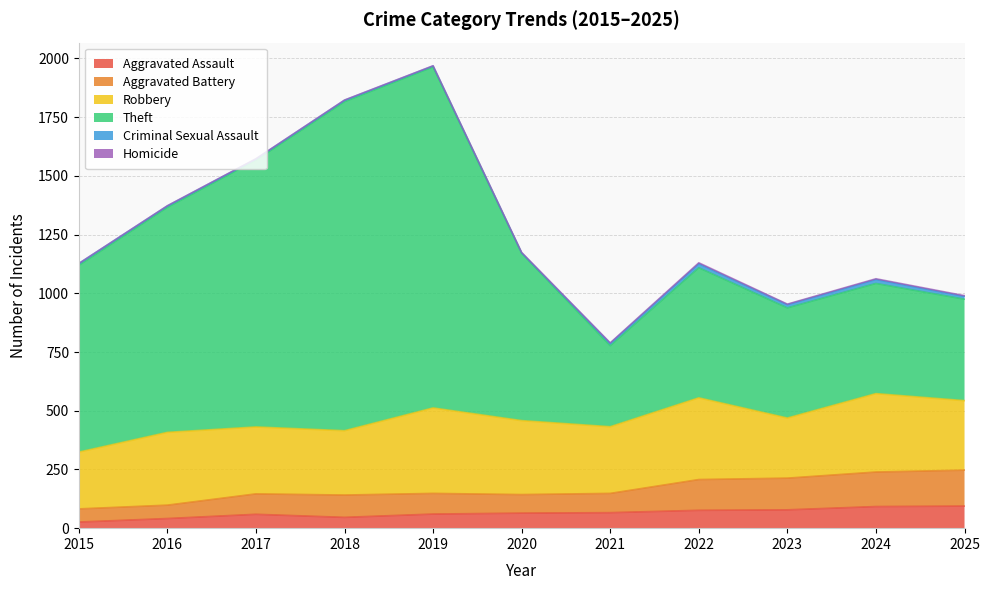

True or false: Aggravated Assault has a value of 46 at 2018.

True